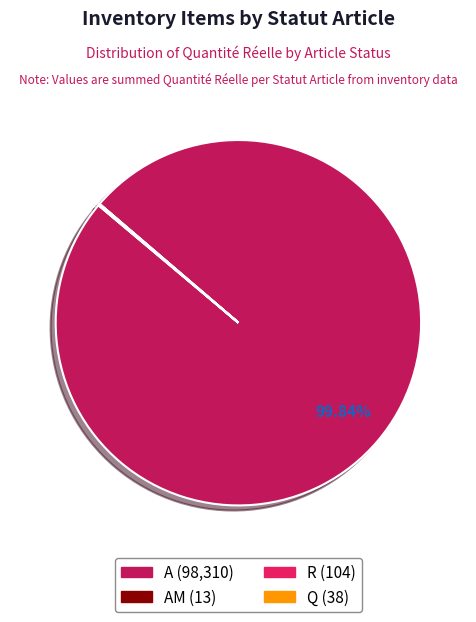

Is there a majority slice in this chart?

Yes